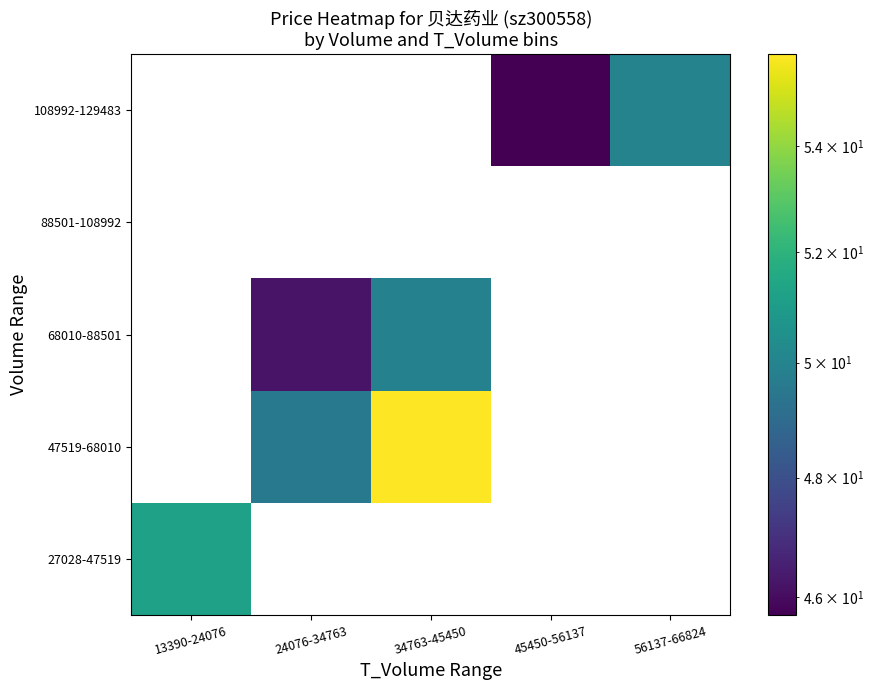

Rank the series by their average value, from lowest to highest.

27028-47519, 47519-68010, 68010-88501, 88501-108992, 108992-129483